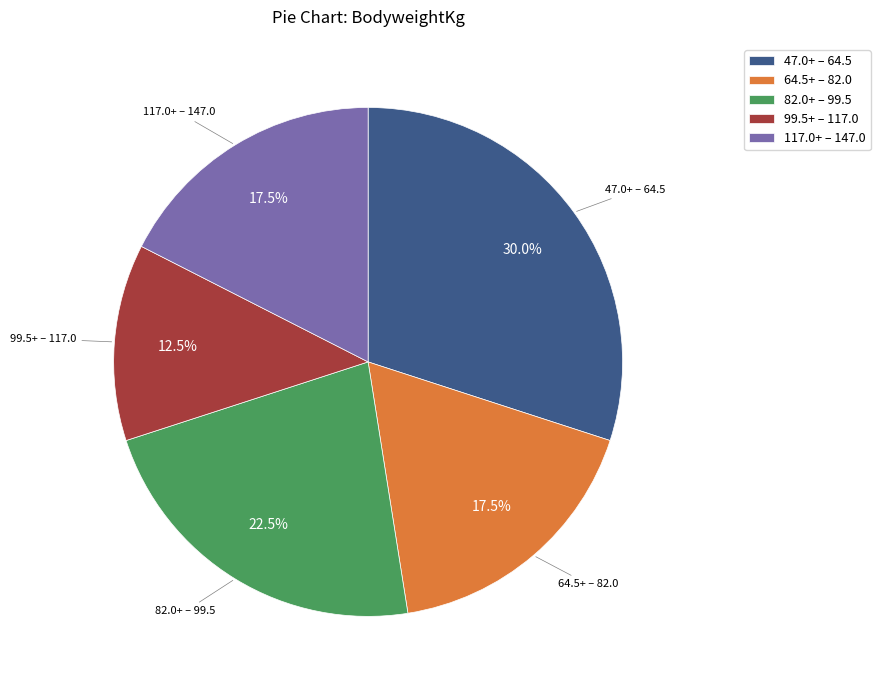

Approximately how many times larger is the value at 64.5+ – 82.0 compared to 82.0+ – 99.5?

0.8